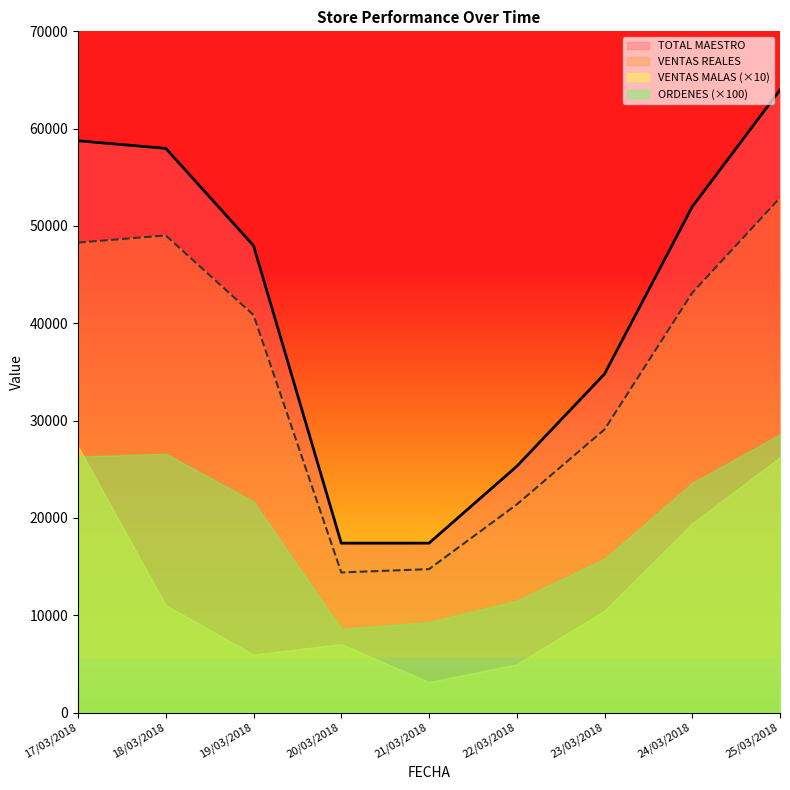

At which category does the chart reach its peak across all series?

25/03/2018